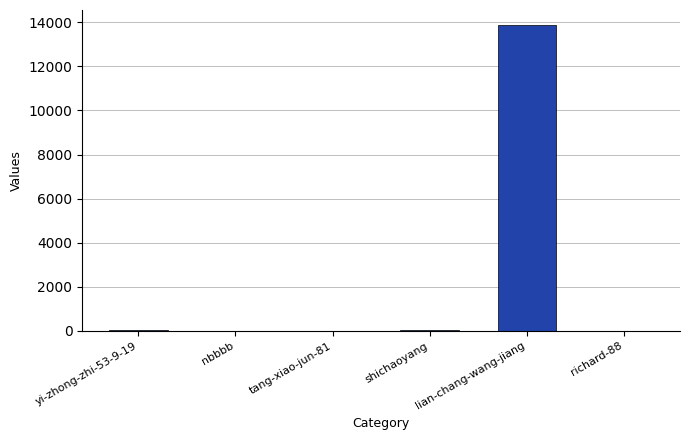

At which category does the chart reach its peak across all series?

lian-chang-wang-jiang